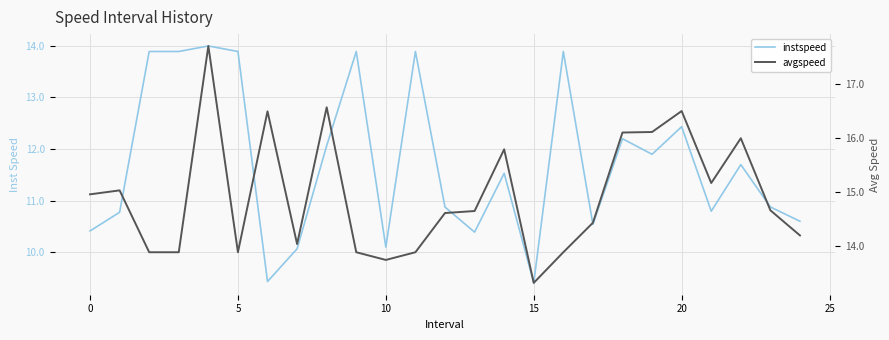

True or false: instspeed and avgspeed intersect in this chart.

False